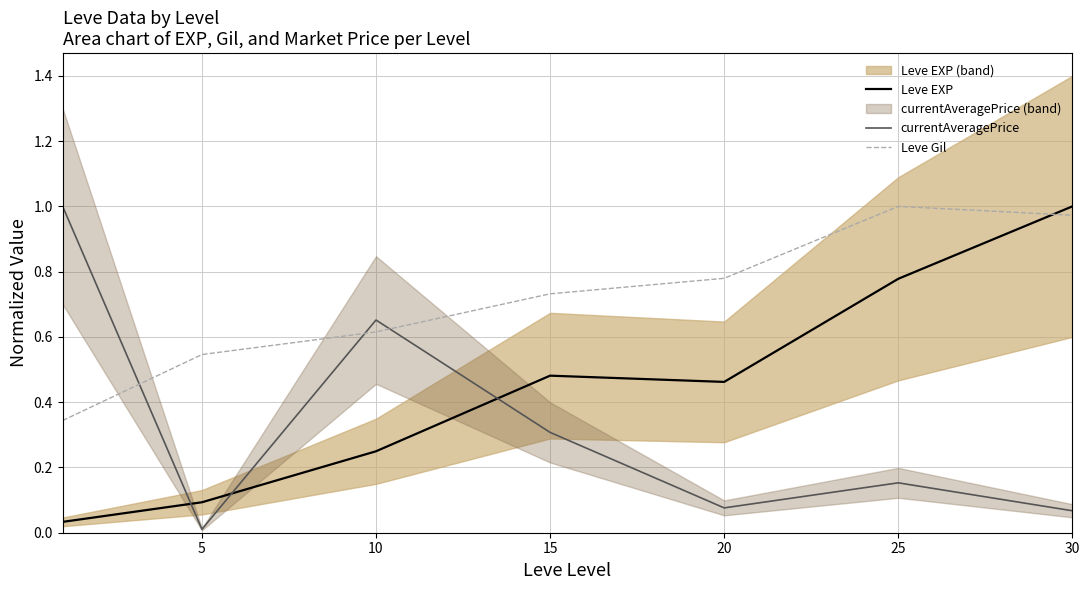

True or false: Leve EXP has a value of 0.5 at 20.

True